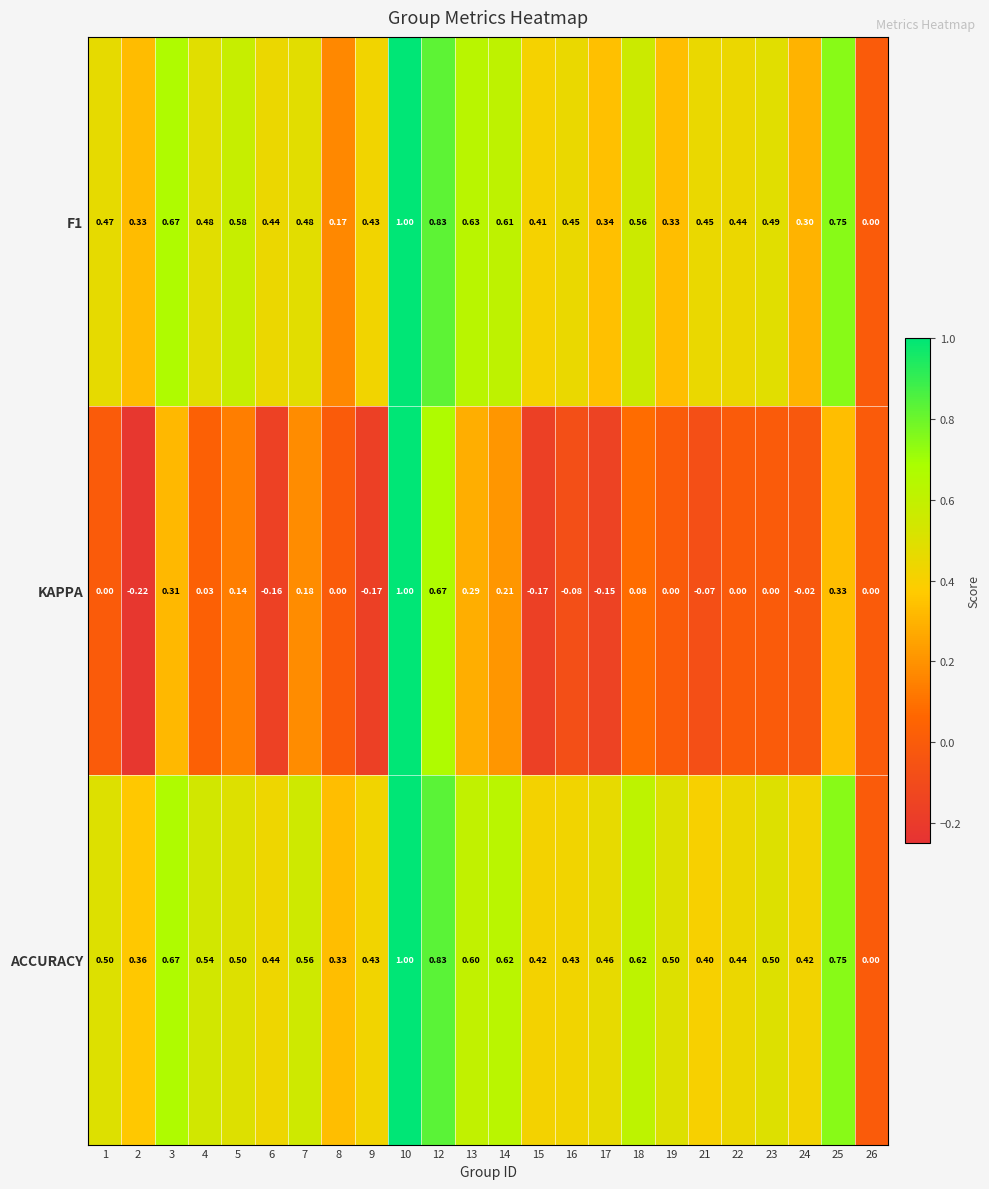

Which series has the largest range (max minus min)?

KAPPA